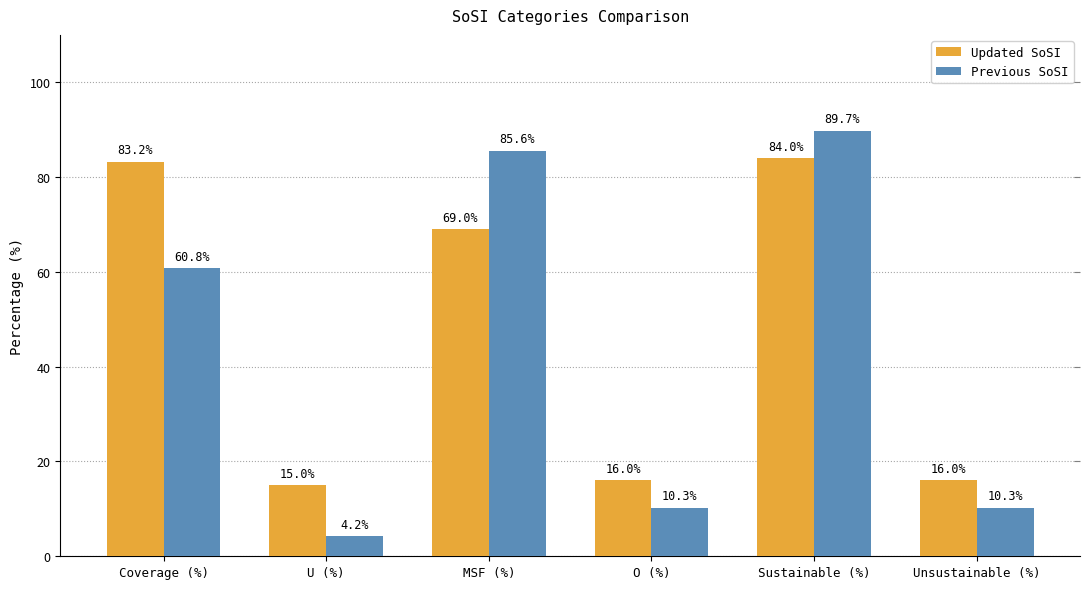

Rank the series by their maximum value, from lowest to highest.

Updated SoSI, Previous SoSI